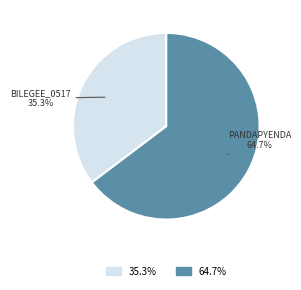

Does any single category account for the majority?

Yes